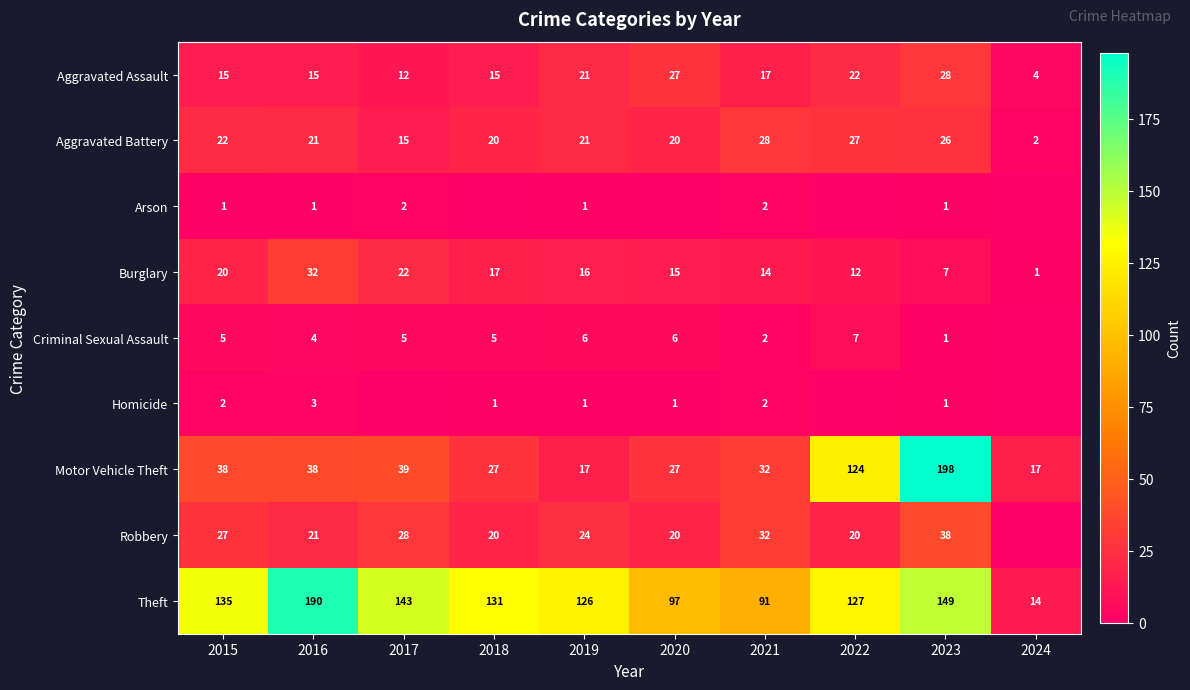

At which label does Aggravated Battery reach its peak?

2021